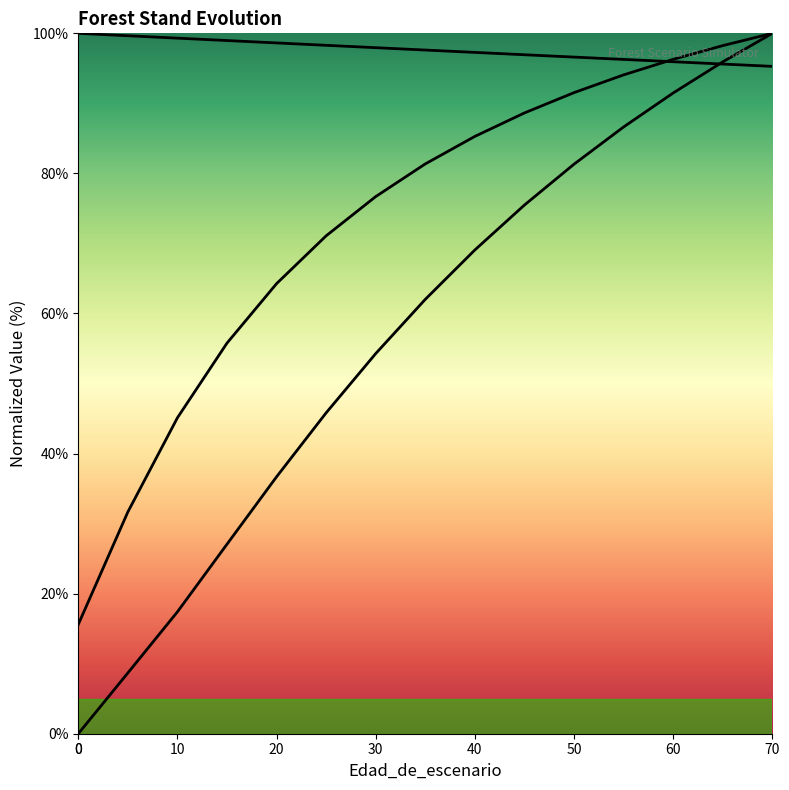

What is the sum of the G (basal area normalized) values at 40 and 12?

147.3